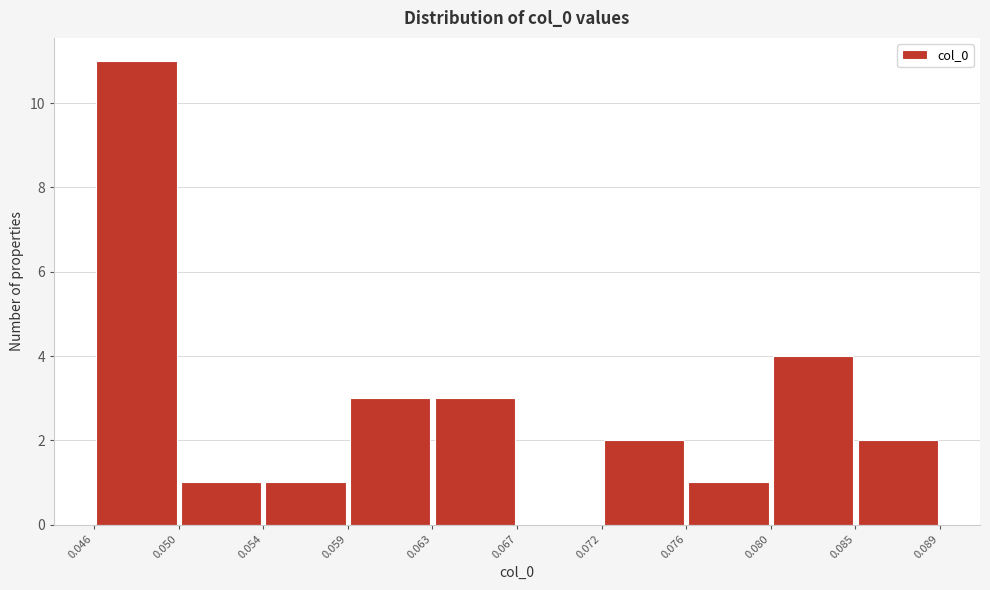

Reading left to right, transcribe this chart: for each bar, give the range it covers on the x-axis and its height. The values are not printed on the chart, so give them approximately, as read against the axis.

0.046 to 0.050: 11
0.050 to 0.054: 1
0.054 to 0.059: 1
0.059 to 0.063: 3
0.063 to 0.067: 3
0.067 to 0.072: 0
0.072 to 0.076: 2
0.076 to 0.080: 1
0.080 to 0.085: 4
0.085 to 0.089: 2